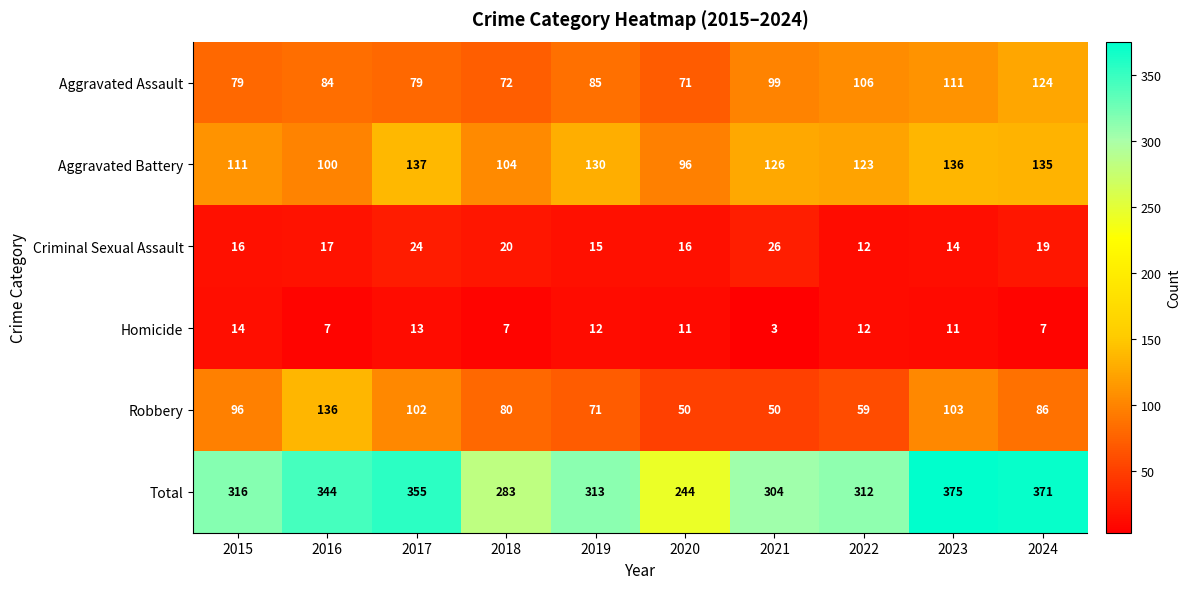

What is the difference between the maximum and second lowest values in the Robbery series?

86